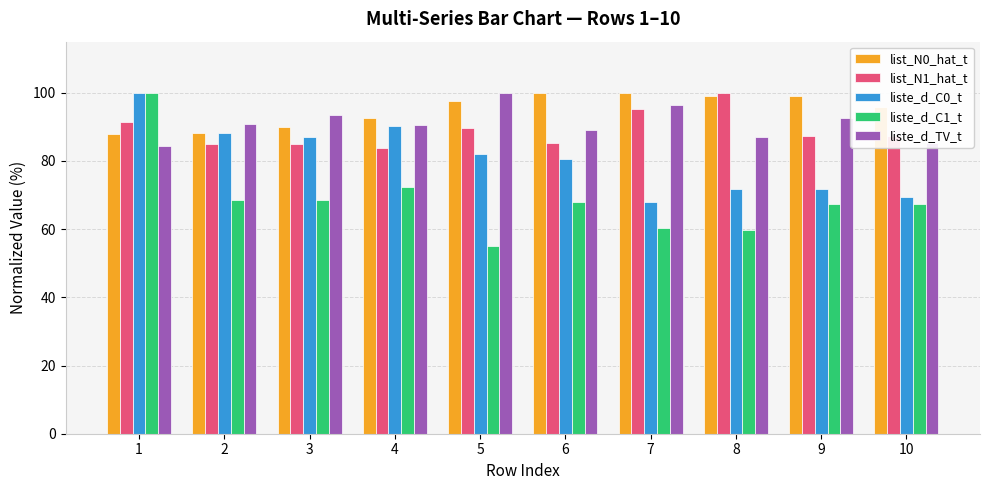

What are all the series names shown in the legend?

list_N0_hat_t, list_N1_hat_t, liste_d_C0_t, liste_d_C1_t, liste_d_TV_t